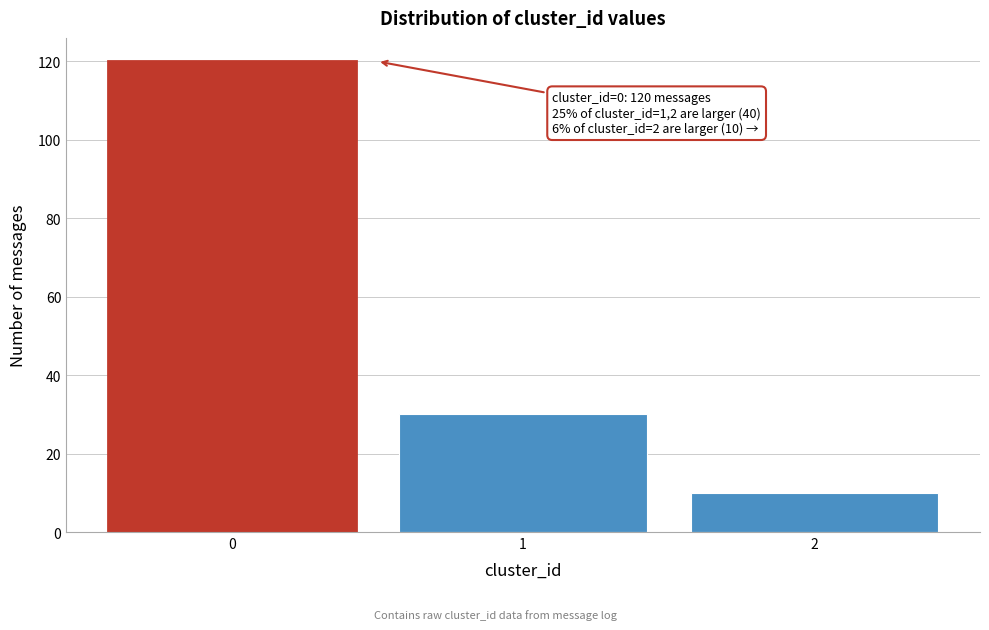

Reading right to left, extract all data points from this chart.

10	30	120